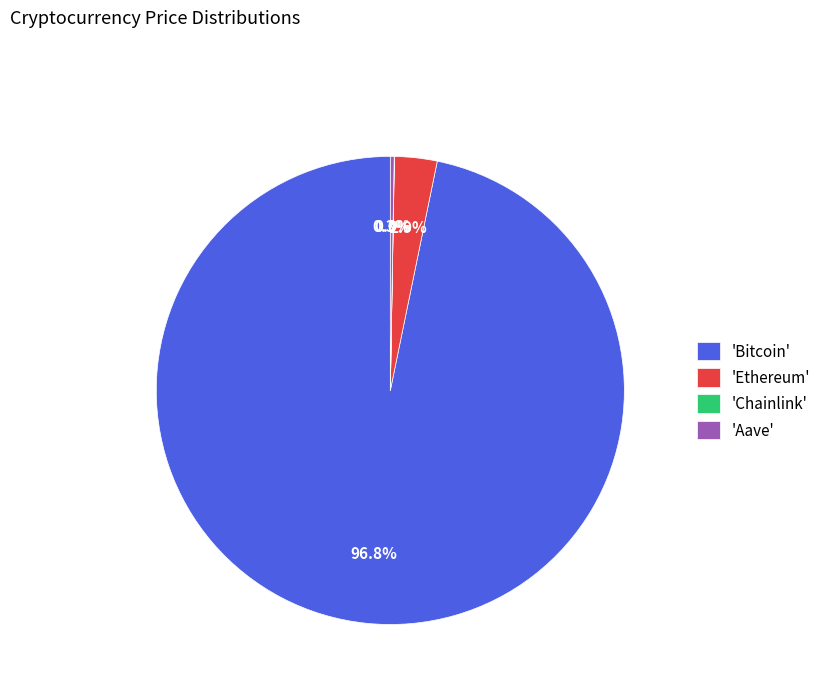

Which has a higher value, 'Ethereum' or 'Bitcoin'?

'Bitcoin'